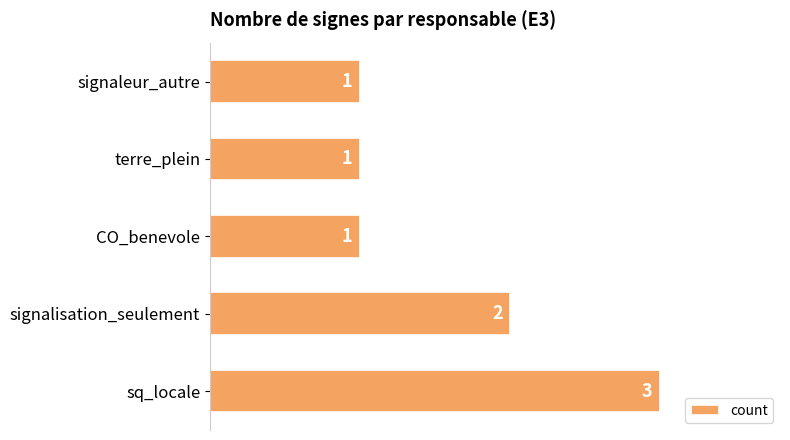

Are the bars horizontal?

Yes